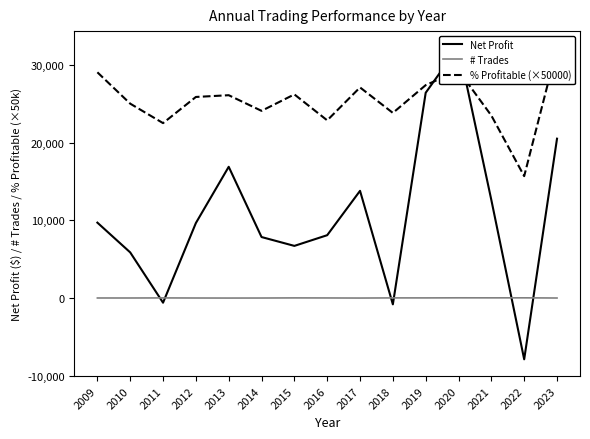

After their last crossing, which series has the higher values: % Profitable (×50000) or Net Profit?

% Profitable (×50000)